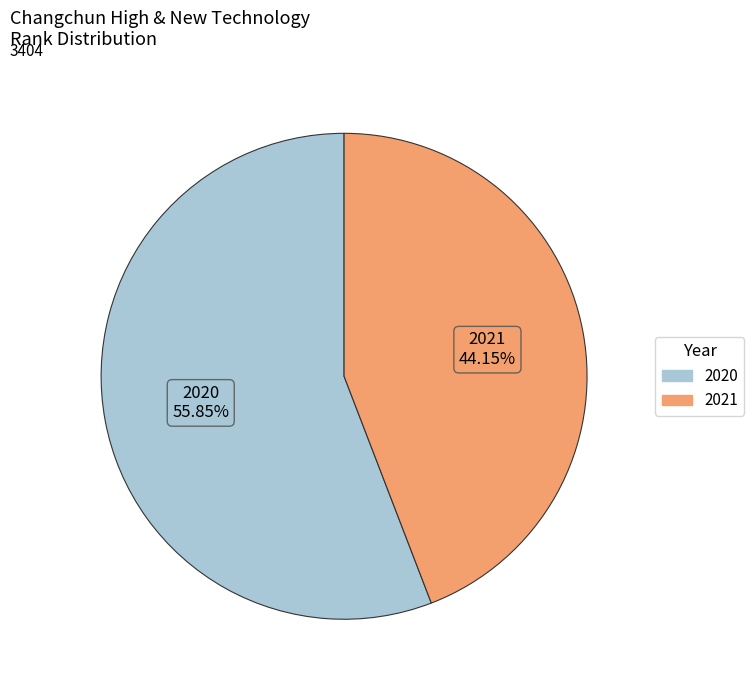

Does any single category account for the majority?

Yes